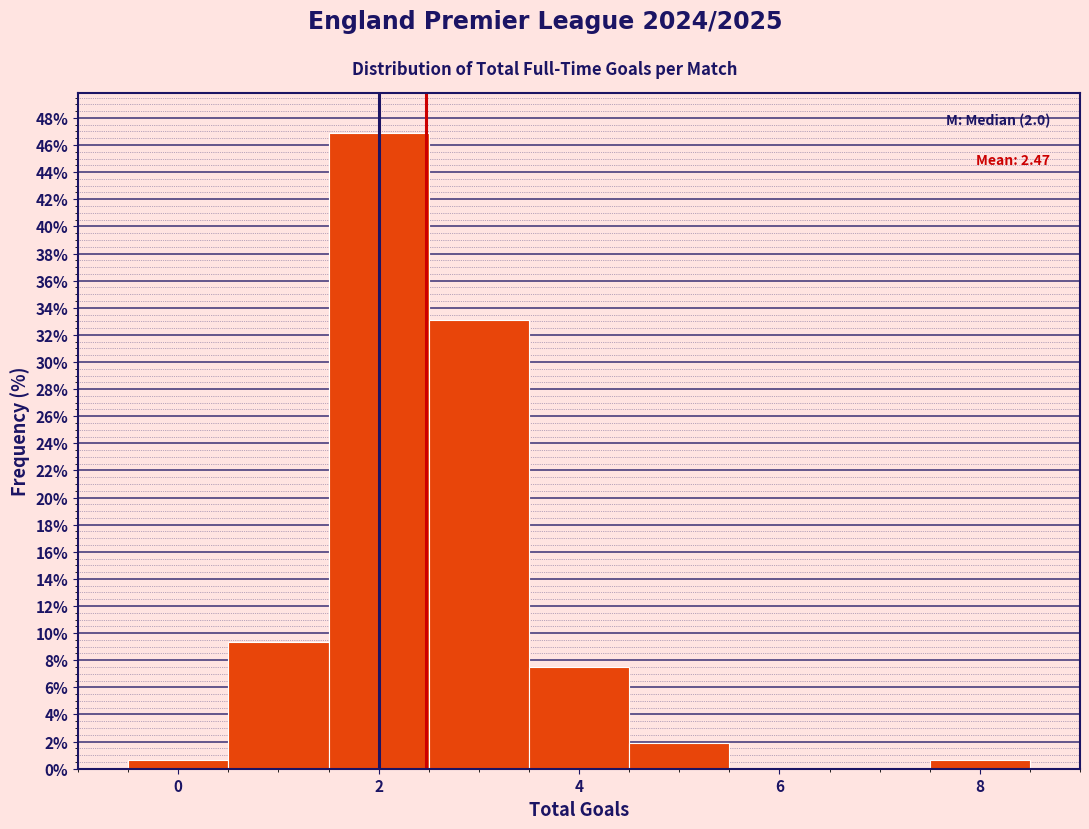

Which range on the x-axis has the tallest bar?

1.5 to 2.5